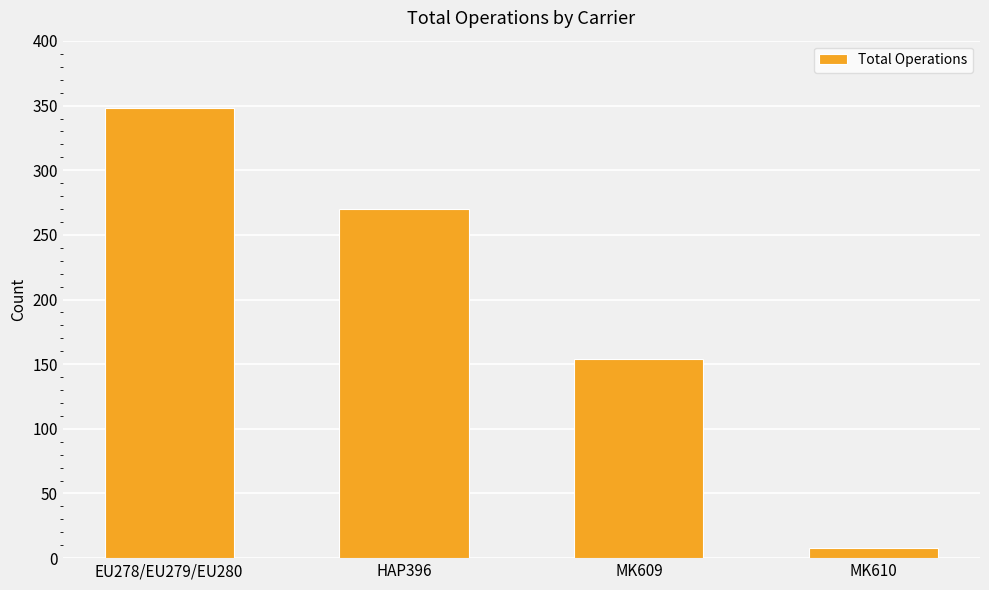

What is the greatest value displayed?

348